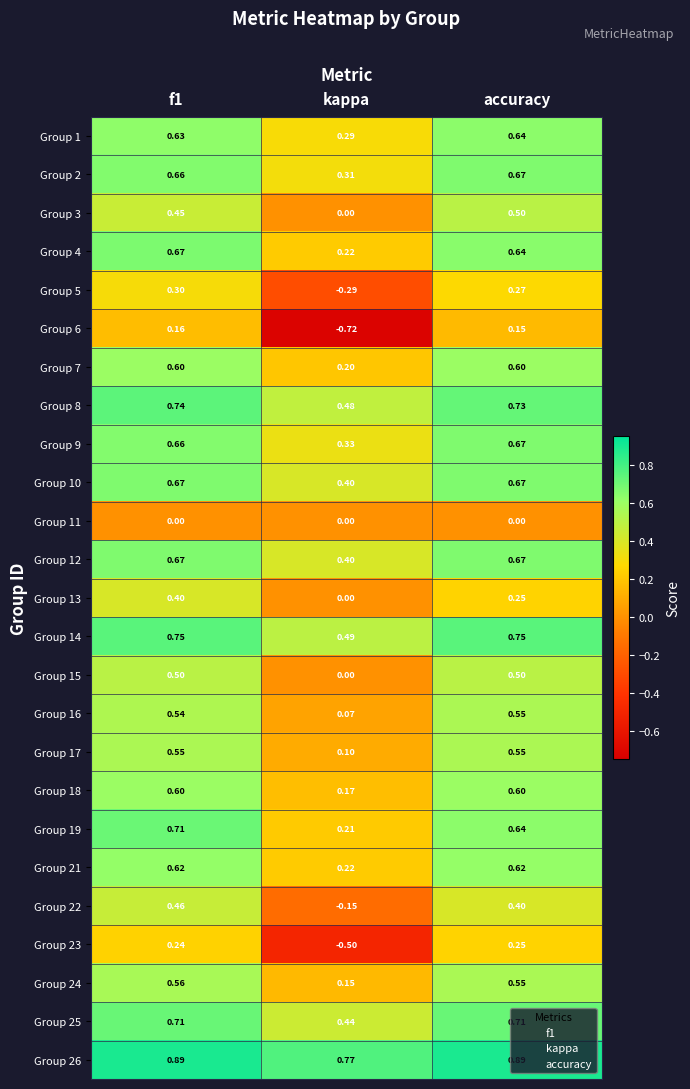

Which category has the lowest value across all series?

kappa